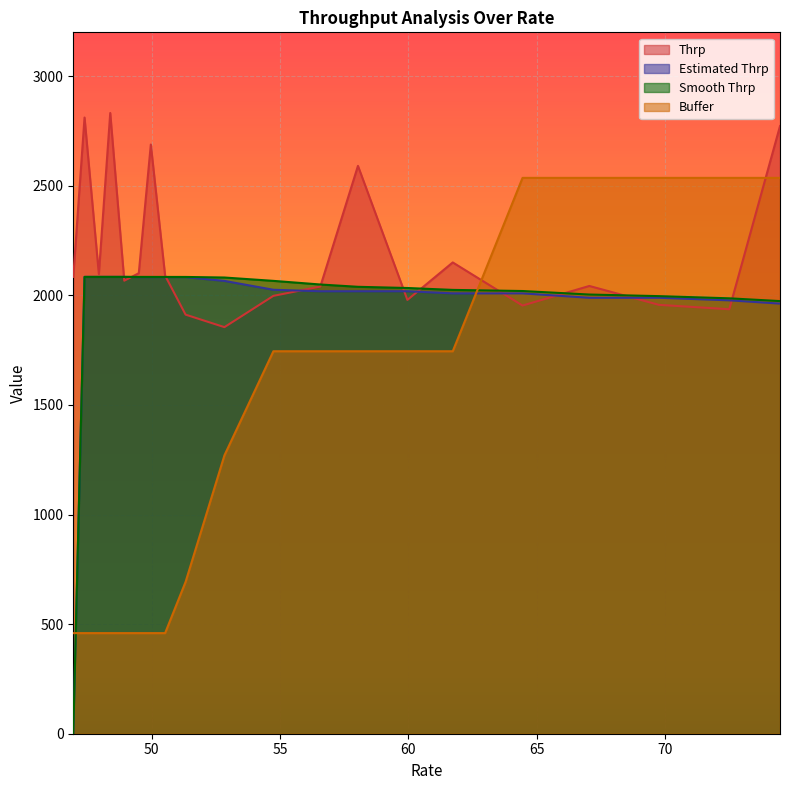

What is the maximum value shown in the chart?

2832.0